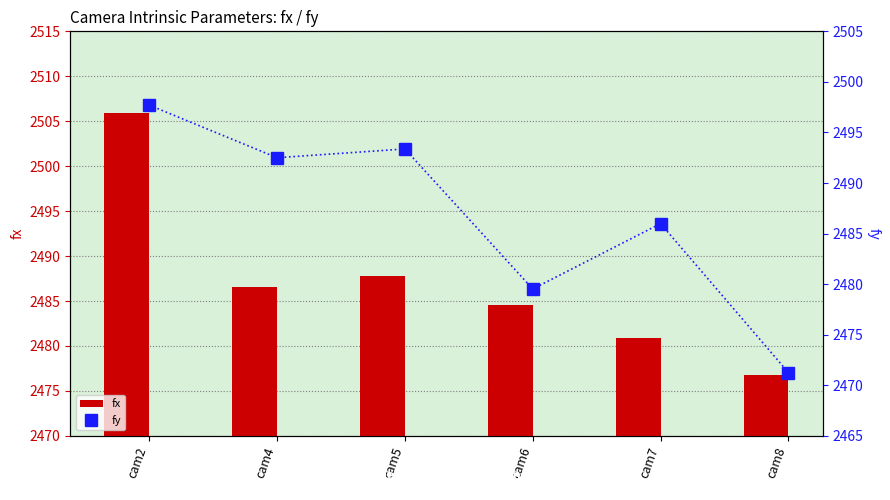

What are all the series names shown in the legend?

fx, fy